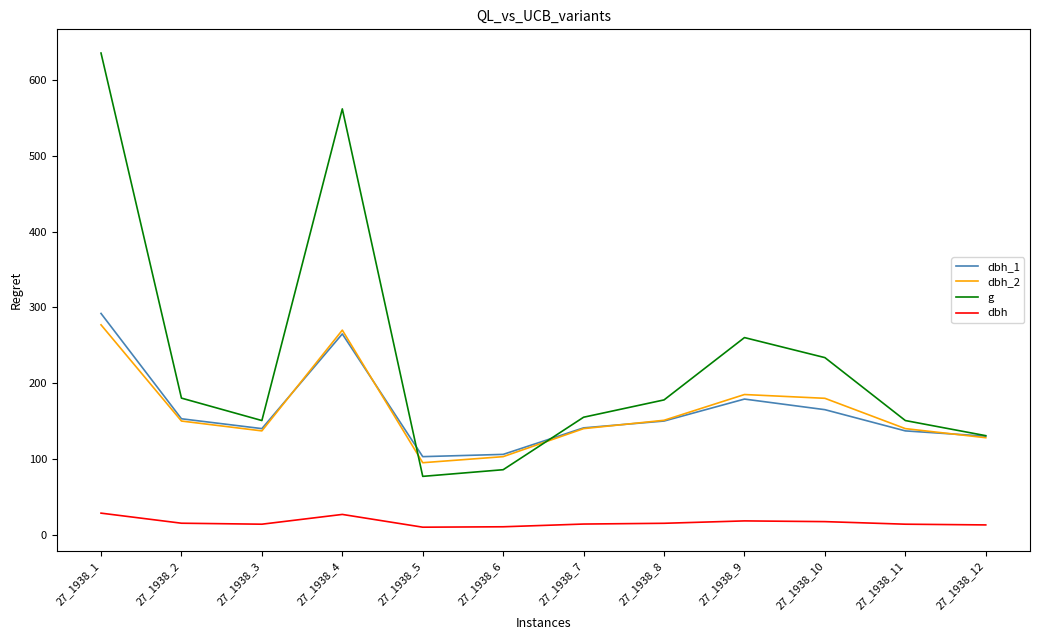

True or false: dbh and dbh_1 intersect in this chart.

False